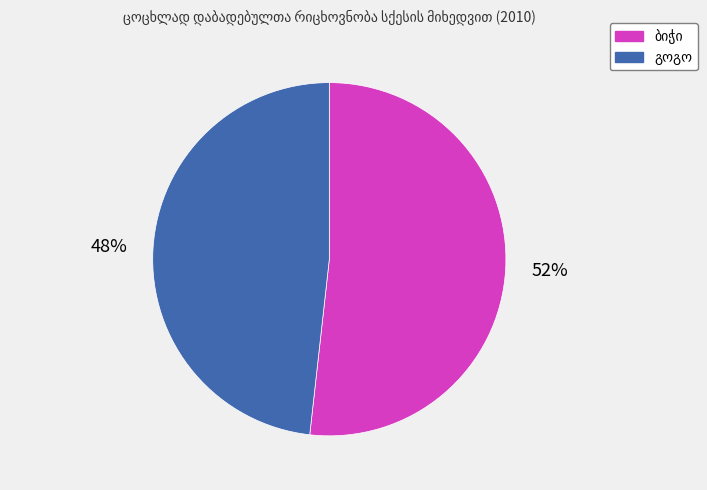

Count the number of slices in the pie.

2